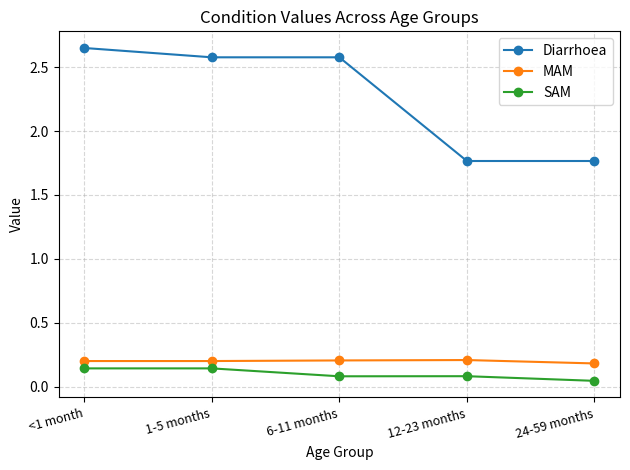

True or false: Diarrhoea has a value of 2.6 at 6-11 months.

True